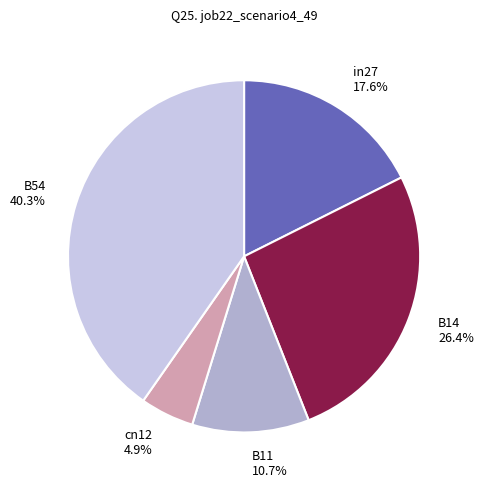

Count the number of slices in the pie.

5